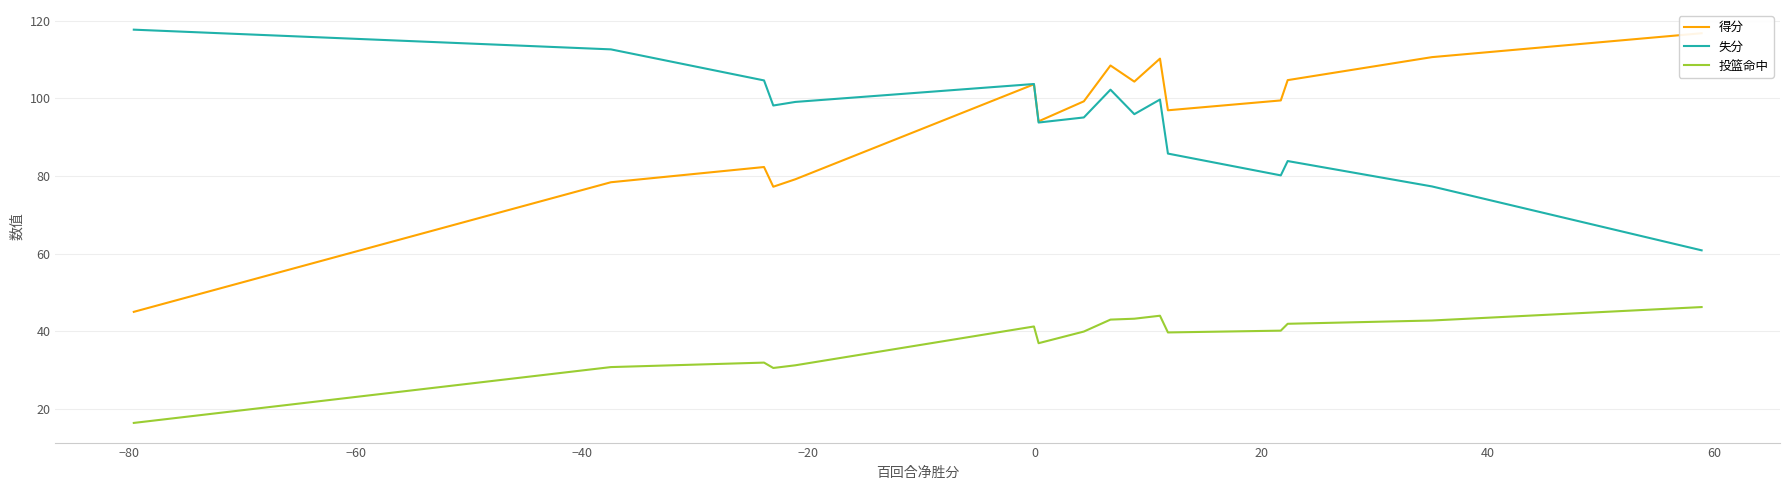

Which series has the widest spread of values?

得分